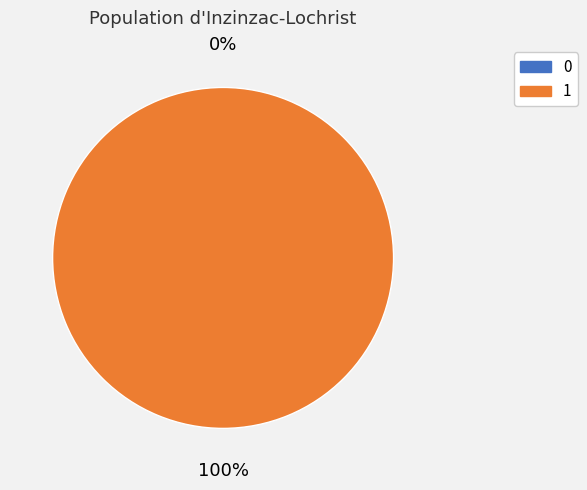

Between 1 and 0, which is larger?

1